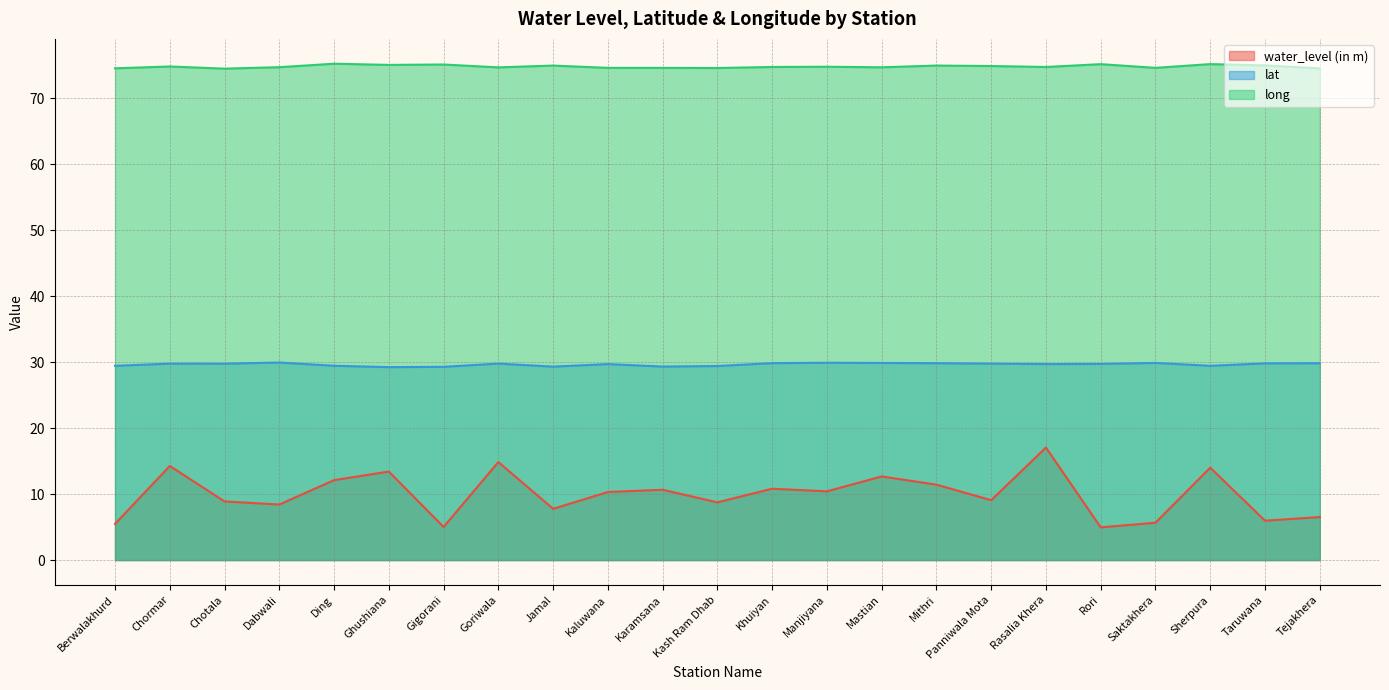

Reading left to right, transcribe all the data shown in this chart.

water_level (in m): 5.5	14.3	8.9	8.4	12.1	13.4	5.0	14.9	7.8	10.3	10.7	8.8	10.8	10.4	12.7	11.4	9.1	17.1	5.0	5.7	14.0	6.0	6.5
lat: 29.5	29.8	29.8	30.0	29.5	29.3	29.3	29.8	29.3	29.7	29.3	29.4	29.9	29.9	29.9	29.9	29.8	29.7	29.7	29.9	29.5	29.8	29.8
long: 74.6	74.8	74.5	74.7	75.3	75.1	75.1	74.7	75.0	74.6	74.6	74.6	74.8	74.8	74.7	75.0	74.9	74.8	75.2	74.6	75.2	75.0	74.6